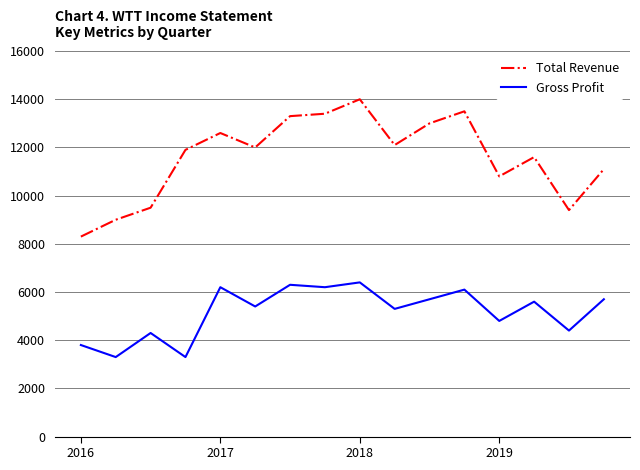

True or false: Gross Profit has more than 0 points higher than both neighbors.

True